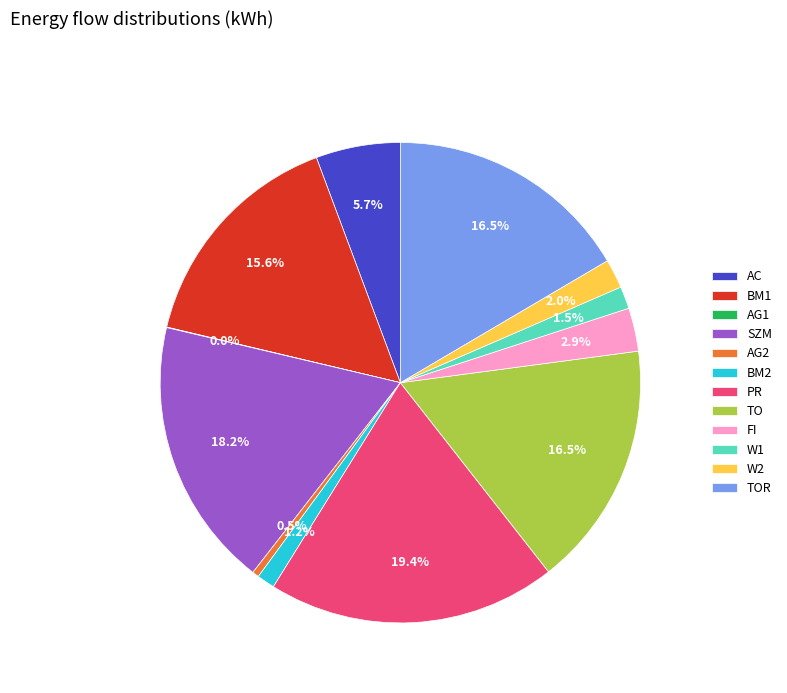

What portion of the pie excludes BM1?

84.4%